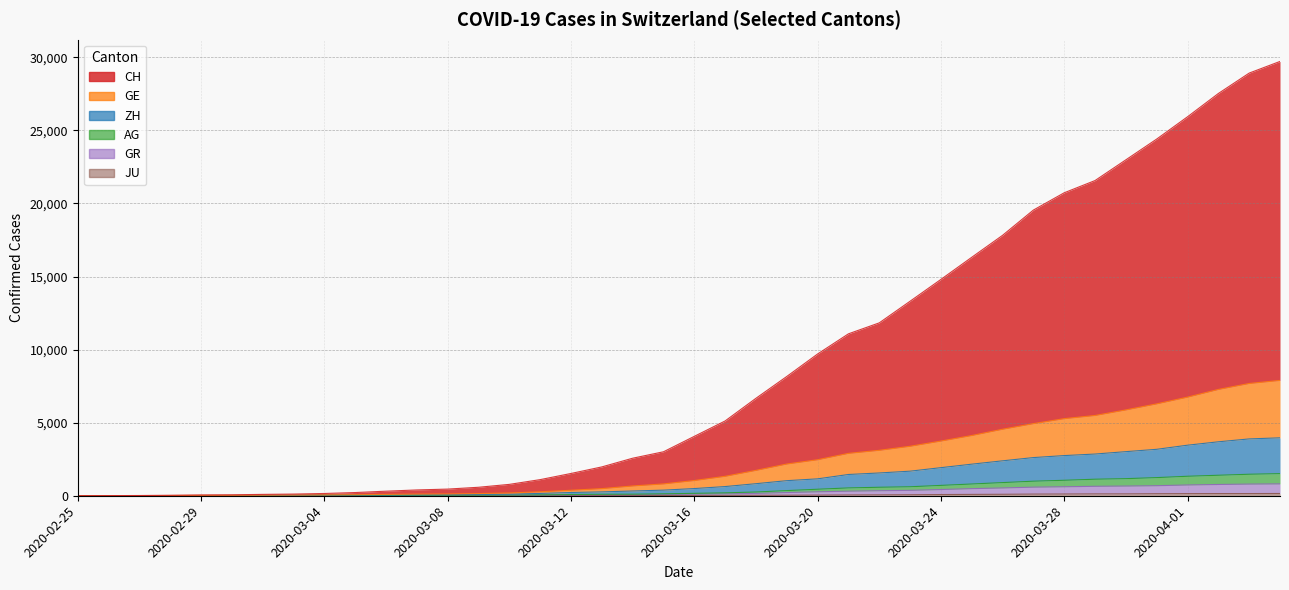

True or false: CH has more than 1 points higher than both neighbors.

False